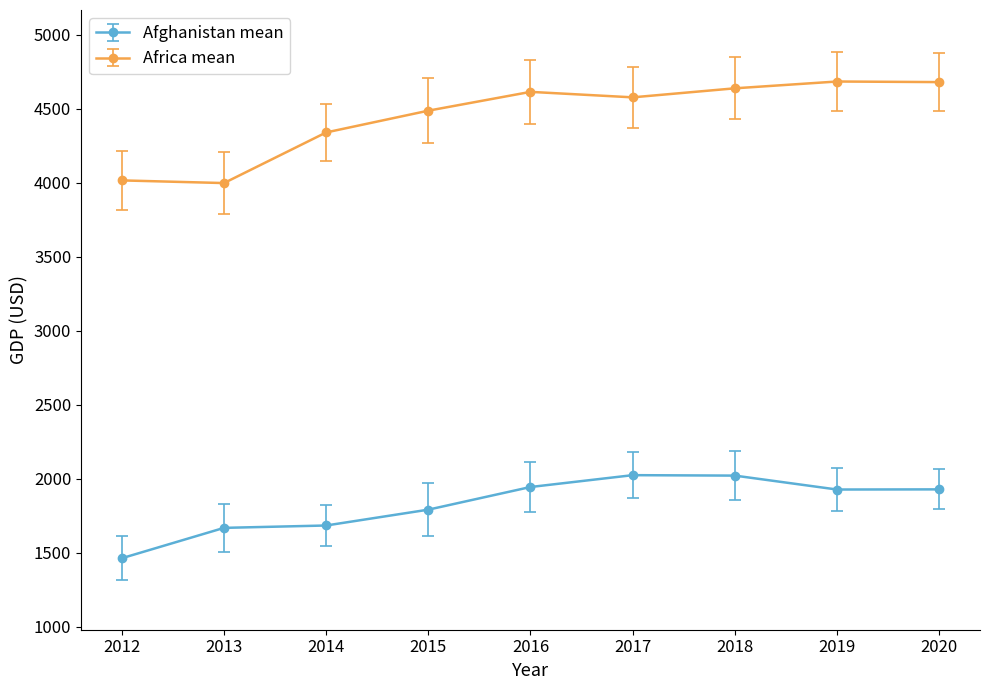

At 2014, list the series in order from smallest to largest.

Afghanistan mean, Africa mean